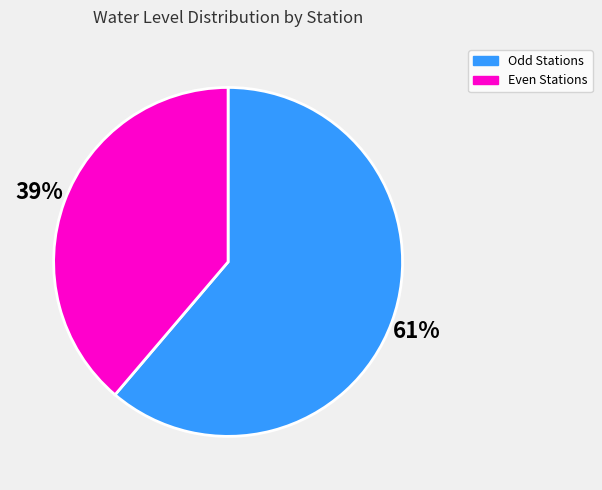

To the nearest percent, what is the average slice percentage?

50%